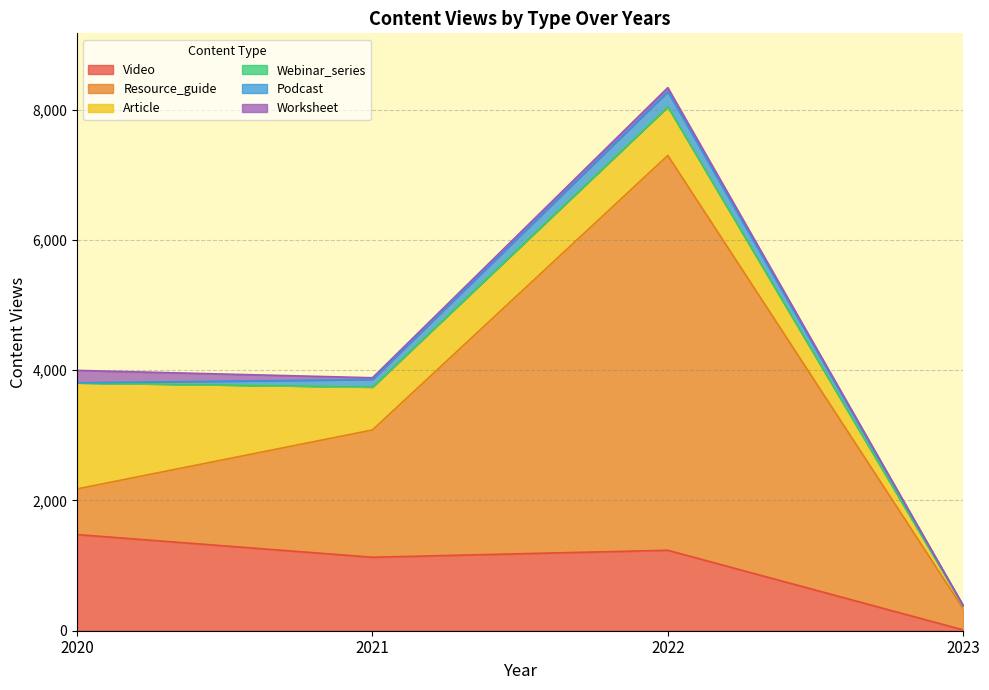

What is the difference between the Article values at 2023 and 2021?

614